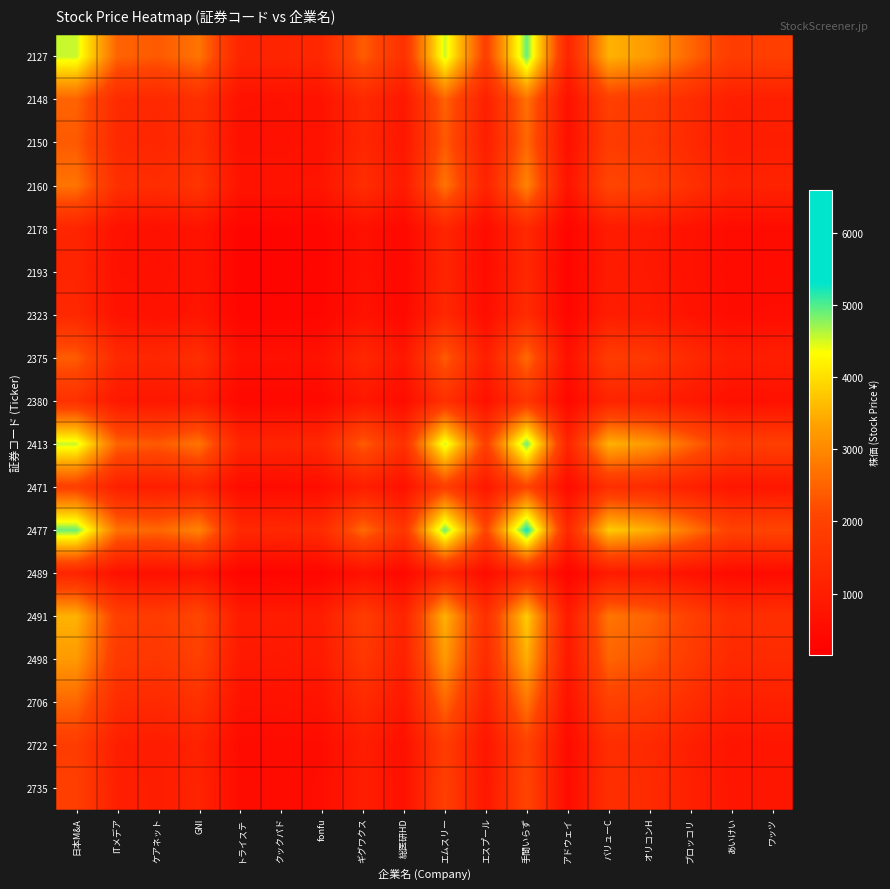

Reading right to left, what are all the values shown in this chart?

2127: ワッツ=1911.3	あいけい=1843.4	ブロッコリ=2539.7	オリコンH=3229.7	バリューC=3526.4	アドウェイ=1186.4	手間いらず=4913.4	エスプール=1917.3	エムスリー=4550.0	総医研HD=1521.2	ギグワクス=2402.3	fonfu=1284.1	クックパド=1190.2	トライステ=1211.1	GNI=2723.1	ケアネット=2368.9	ITメデア=2492.6	日本M&A=4555.0
2148: ワッツ=1045.9	あいけい=1008.7	ブロッコリ=1389.8	オリコンH=1767.4	バリューC=1929.7	アドウェイ=649.2	手間いらず=2688.7	エスプール=1049.2	エムスリー=2489.9	総医研HD=832.4	ギグワクス=1314.6	fonfu=702.7	クックパド=651.3	トライステ=662.7	GNI=1490.2	ケアネット=1296.3	ITメデア=1364.0	日本M&A=2492.6
2150: ワッツ=994.0	あいけい=958.7	ブロッコリ=1320.8	オリコンH=1679.7	バリューC=1833.9	アドウェイ=617.0	手間いらず=2555.3	エスプール=997.1	エムスリー=2366.3	総医研HD=791.1	ギグワクス=1249.4	fonfu=667.8	クックパド=619.0	トライステ=629.8	GNI=1416.2	ケアネット=1232.0	ITメデア=1296.3	日本M&A=2368.9
2160: ワッツ=1142.7	あいけい=1102.0	ブロッコリ=1518.3	オリコンH=1930.8	バリューC=2108.2	アドウェイ=709.3	手間いらず=2937.4	エスプール=1146.2	エムスリー=2720.2	総医研HD=909.4	ギグワクス=1436.2	fonfu=767.7	クックパド=711.6	トライステ=724.0	GNI=1628.0	ケアネット=1416.2	ITメデア=1490.2	日本M&A=2723.1
2178: ワッツ=508.2	あいけい=490.1	ブロッコリ=675.2	オリコンH=858.7	バリューC=937.6	アドウェイ=315.4	手間いらず=1306.4	エスプール=509.8	エムスリー=1209.7	総医研HD=404.4	ギグワクス=638.7	fonfu=341.4	クックパド=316.5	トライステ=322.0	GNI=724.0	ケアネット=629.8	ITメデア=662.7	日本M&A=1211.1
2193: ワッツ=499.4	あいけい=481.7	ブロッコリ=663.6	オリコンH=843.9	バリューC=921.4	アドウェイ=310.0	手間いらず=1283.9	エスプール=501.0	エムスリー=1188.9	総医研HD=397.5	ギグワクス=627.7	fonfu=335.5	クックパド=311.0	トライステ=316.5	GNI=711.6	ケアネット=619.0	ITメデア=651.3	日本M&A=1190.2
2323: ワッツ=538.8	あいけい=519.7	ブロッコリ=716.0	オリコンH=910.5	バリューC=994.1	アドウェイ=334.5	手間いらず=1385.1	エスプール=540.5	エムスリー=1282.7	総医研HD=428.8	ギグワクス=677.2	fonfu=362.0	クックパド=335.5	トライステ=341.4	GNI=767.7	ケアネット=667.8	ITメデア=702.7	日本M&A=1284.1
2375: ワッツ=1008.0	あいけい=972.2	ブロッコリ=1339.4	オリコンH=1703.4	バリューC=1859.8	アドウェイ=625.7	手間いらず=2591.4	エスプール=1011.2	エムスリー=2399.7	総医研HD=802.3	ギグワクス=1267.0	fonfu=677.2	クックパド=627.7	トライステ=638.7	GNI=1436.2	ケアネット=1249.4	ITメデア=1314.6	日本M&A=2402.3
2380: ワッツ=638.3	あいけい=615.6	ブロッコリ=848.1	オリコンH=1078.6	バリューC=1177.6	アドウェイ=396.2	手間いらず=1640.9	エスプール=640.3	エムスリー=1519.5	総医研HD=508.0	ギグワクス=802.3	fonfu=428.8	クックパド=397.5	トライステ=404.4	GNI=909.4	ケアネット=791.1	ITメデア=832.4	日本M&A=1521.2
2413: ワッツ=1909.2	あいけい=1841.4	ブロッコリ=2536.9	オリコンH=3226.2	バリューC=3522.5	アドウェイ=1185.1	手間いらず=4908.0	エスプール=1915.2	エムスリー=4545.0	総医研HD=1519.5	ギグワクス=2399.7	fonfu=1282.7	クックパド=1188.9	トライステ=1209.7	GNI=2720.2	ケアネット=2366.3	ITメデア=2489.9	日本M&A=4550.0
2471: ワッツ=804.5	あいけい=775.9	ブロッコリ=1069.0	オリコンH=1359.4	バリューC=1484.3	アドウェイ=499.4	手間いらず=2068.1	エスプール=807.0	エムスリー=1915.2	総医研HD=640.3	ギグワクス=1011.2	fonfu=540.5	クックパド=501.0	トライステ=509.8	GNI=1146.2	ケアネット=997.1	ITメデア=1049.2	日本M&A=1917.3
2477: ワッツ=2061.7	あいけい=1988.4	ブロッコリ=2739.5	オリコンH=3483.8	バリューC=3803.8	アドウェイ=1279.7	手間いらず=5300.0	エスプール=2068.1	エムスリー=4908.0	総医研HD=1640.9	ギグワクス=2591.4	fonfu=1385.1	クックパド=1283.9	トライステ=1306.4	GNI=2937.4	ケアネット=2555.3	ITメデア=2688.7	日本M&A=4913.4
2489: ワッツ=497.8	あいけい=480.1	ブロッコリ=661.5	オリコンH=841.2	バリューC=918.5	アドウェイ=309.0	手間いらず=1279.7	エスプール=499.4	エムスリー=1185.1	総医研HD=396.2	ギグワクス=625.7	fonfu=334.5	クックパド=310.0	トライステ=315.4	GNI=709.3	ケアネット=617.0	ITメデア=649.2	日本M&A=1186.4
2491: ワッツ=1479.7	あいけい=1427.1	ブロッコリ=1966.1	オリコンH=2500.3	バリューC=2730.0	アドウェイ=918.5	手間いらず=3803.8	エスプール=1484.3	エムスリー=3522.5	総医研HD=1177.6	ギグワクス=1859.8	fonfu=994.1	クックパド=921.4	トライステ=937.6	GNI=2108.2	ケアネット=1833.9	ITメデア=1929.7	日本M&A=3526.4
2498: ワッツ=1355.2	あいけい=1307.0	ブロッコリ=1800.7	オリコンH=2290.0	バリューC=2500.3	アドウェイ=841.2	手間いらず=3483.8	エスプール=1359.4	エムスリー=3226.2	総医研HD=1078.6	ギグワクス=1703.4	fonfu=910.5	クックパド=843.9	トライステ=858.7	GNI=1930.8	ケアネット=1679.7	ITメデア=1767.4	日本M&A=3229.7
2706: ワッツ=1065.7	あいけい=1027.8	ブロッコリ=1416.0	オリコンH=1800.7	バリューC=1966.1	アドウェイ=661.5	手間いらず=2739.5	エスプール=1069.0	エムスリー=2536.9	総医研HD=848.1	ギグワクス=1339.4	fonfu=716.0	クックパド=663.6	トライステ=675.2	GNI=1518.3	ケアネット=1320.8	ITメデア=1389.8	日本M&A=2539.7
2722: ワッツ=773.5	あいけい=746.0	ブロッコリ=1027.8	オリコンH=1307.0	バリューC=1427.1	アドウェイ=480.1	手間いらず=1988.4	エスプール=775.9	エムスリー=1841.4	総医研HD=615.6	ギグワクス=972.2	fonfu=519.7	クックパド=481.7	トライステ=490.1	GNI=1102.0	ケアネット=958.7	ITメデア=1008.7	日本M&A=1843.4
2735: ワッツ=802.0	あいけい=773.5	ブロッコリ=1065.7	オリコンH=1355.2	バリューC=1479.7	アドウェイ=497.8	手間いらず=2061.7	エスプール=804.5	エムスリー=1909.2	総医研HD=638.3	ギグワクス=1008.0	fonfu=538.8	クックパド=499.4	トライステ=508.2	GNI=1142.7	ケアネット=994.0	ITメデア=1045.9	日本M&A=1911.3